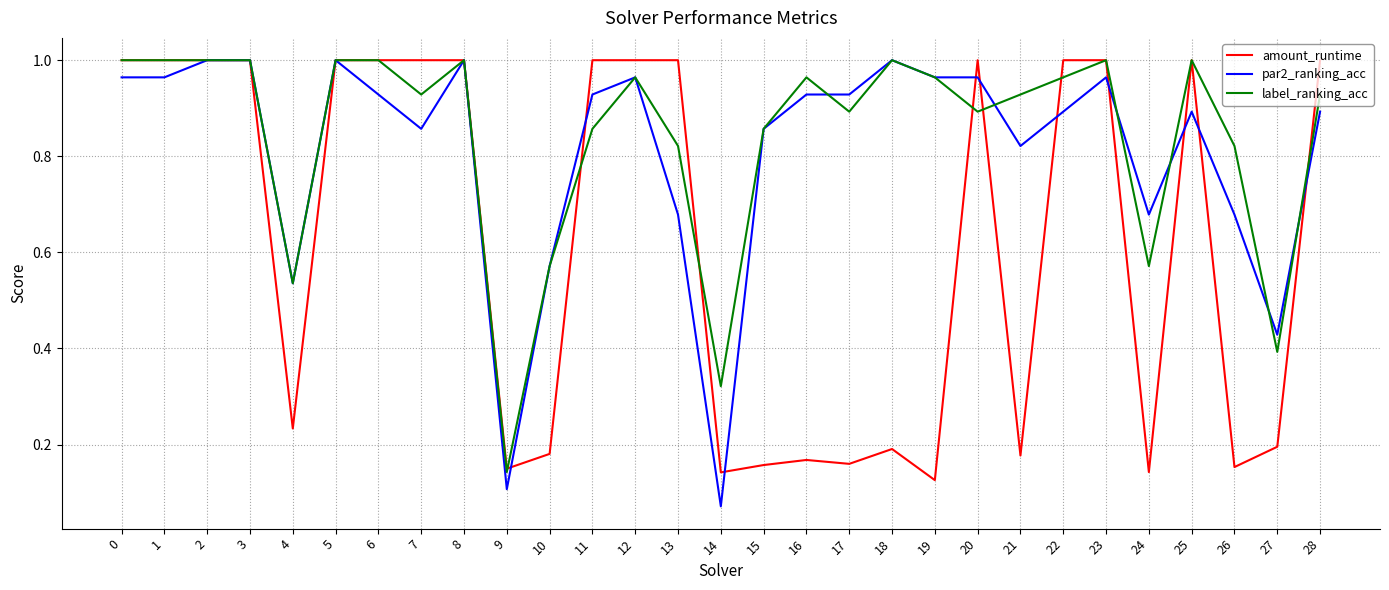

Which series has the widest spread of values?

par2_ranking_acc